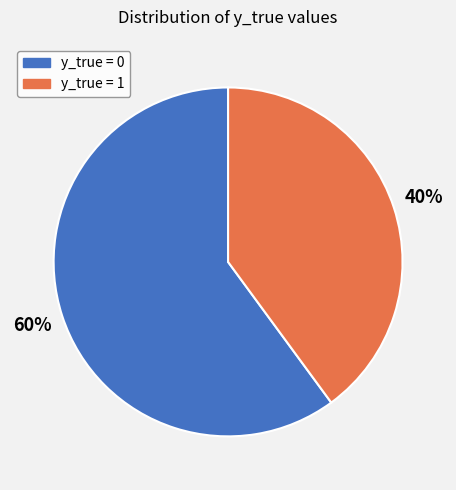

Which category has the smallest portion of the pie?

y_true = 1